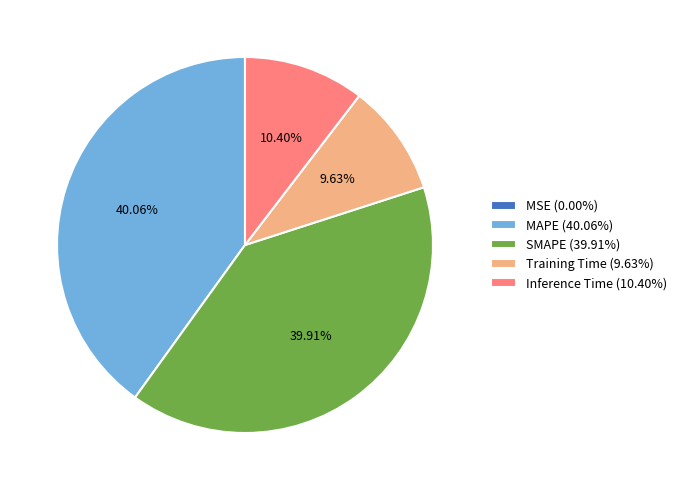

The Training Time slice represents 10% of the pie. True or false?

True